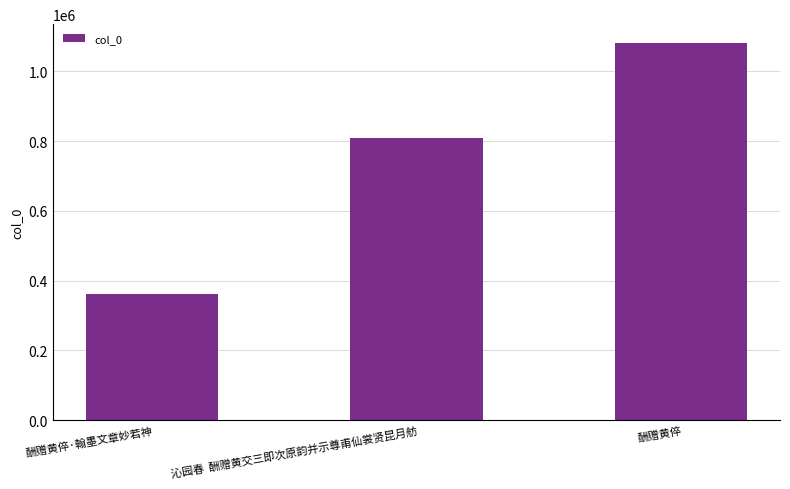

Between 沁园春  酬赠黄交三即次原韵并示尊甫仙裳贤昆月舫 and 酬赠黄倅, which is larger?

酬赠黄倅